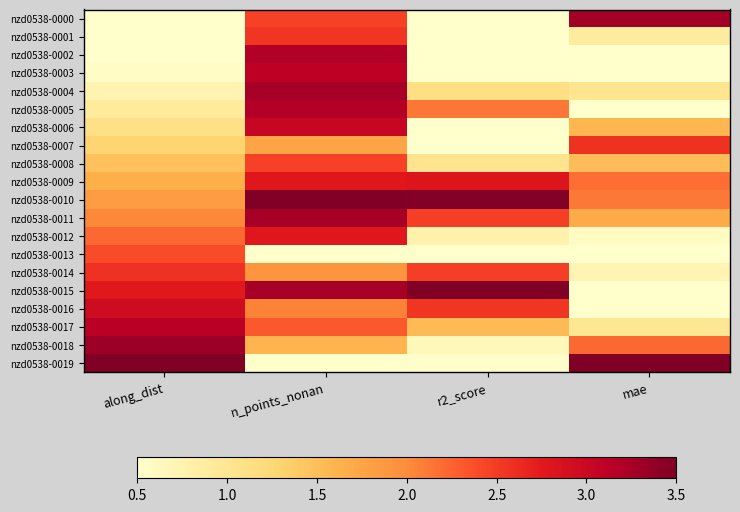

Reading left to right, extract all data points from this chart.

nzd0538-0000: along_dist=0.0	n_points_nonan=2.5	r2_score=0.2	mae=3.3
nzd0538-0001: along_dist=0.2	n_points_nonan=2.5	r2_score=0.0	mae=0.9
nzd0538-0002: along_dist=0.4	n_points_nonan=3.2	r2_score=0.1	mae=0.2
nzd0538-0003: along_dist=0.6	n_points_nonan=3.1	r2_score=0.5	mae=0.0
nzd0538-0004: along_dist=0.7	n_points_nonan=3.3	r2_score=1.1	mae=1.0
nzd0538-0005: along_dist=0.9	n_points_nonan=3.2	r2_score=2.1	mae=0.4
nzd0538-0006: along_dist=1.1	n_points_nonan=3.0	r2_score=0.3	mae=1.6
nzd0538-0007: along_dist=1.3	n_points_nonan=1.8	r2_score=0.1	mae=2.6
nzd0538-0008: along_dist=1.5	n_points_nonan=2.5	r2_score=1.0	mae=1.5
nzd0538-0009: along_dist=1.7	n_points_nonan=2.8	r2_score=2.8	mae=2.2
nzd0538-0010: along_dist=1.8	n_points_nonan=3.5	r2_score=3.5	mae=2.1
nzd0538-0011: along_dist=2.0	n_points_nonan=3.3	r2_score=2.5	mae=1.7
nzd0538-0012: along_dist=2.2	n_points_nonan=2.8	r2_score=0.8	mae=0.6
nzd0538-0013: along_dist=2.4	n_points_nonan=0.0	r2_score=0.2	mae=0.0
nzd0538-0014: along_dist=2.6	n_points_nonan=1.9	r2_score=2.5	mae=0.7
nzd0538-0015: along_dist=2.8	n_points_nonan=3.3	r2_score=3.5	mae=0.1
nzd0538-0016: along_dist=3.0	n_points_nonan=2.1	r2_score=2.5	mae=0.4
nzd0538-0017: along_dist=3.1	n_points_nonan=2.3	r2_score=1.6	mae=1.0
nzd0538-0018: along_dist=3.3	n_points_nonan=1.6	r2_score=0.6	mae=2.2
nzd0538-0019: along_dist=3.5	n_points_nonan=0.3	r2_score=0.5	mae=3.5